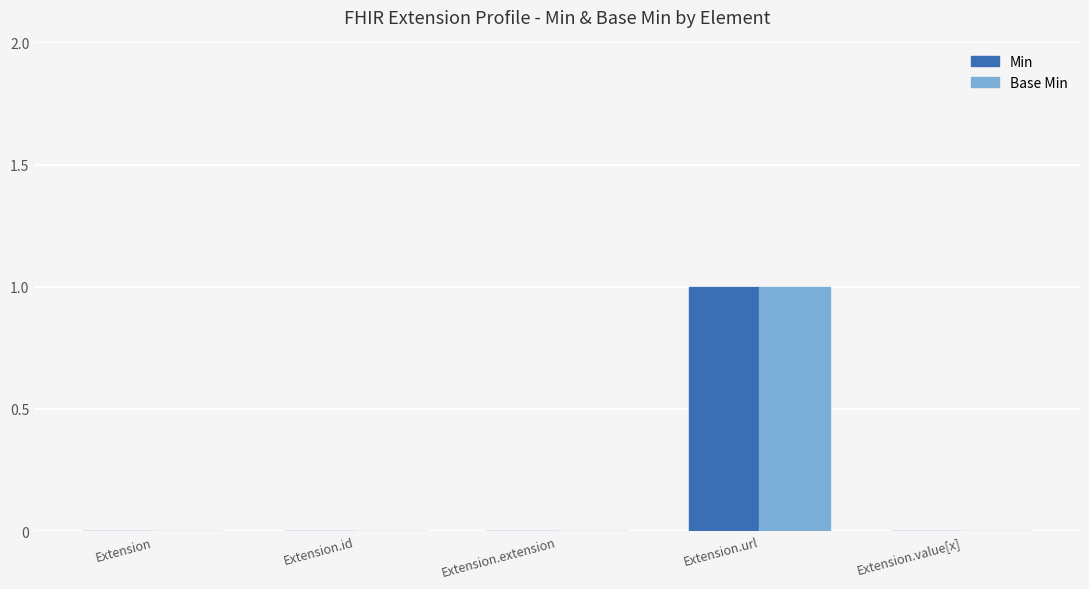

At which category is the sum across all series the highest?

Extension.url